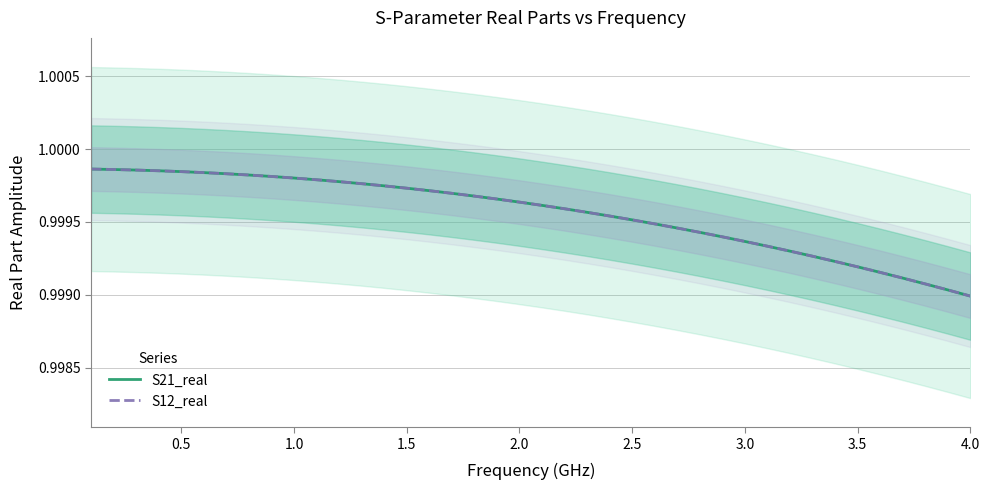

What is the sum of all S21_real values?

40.0